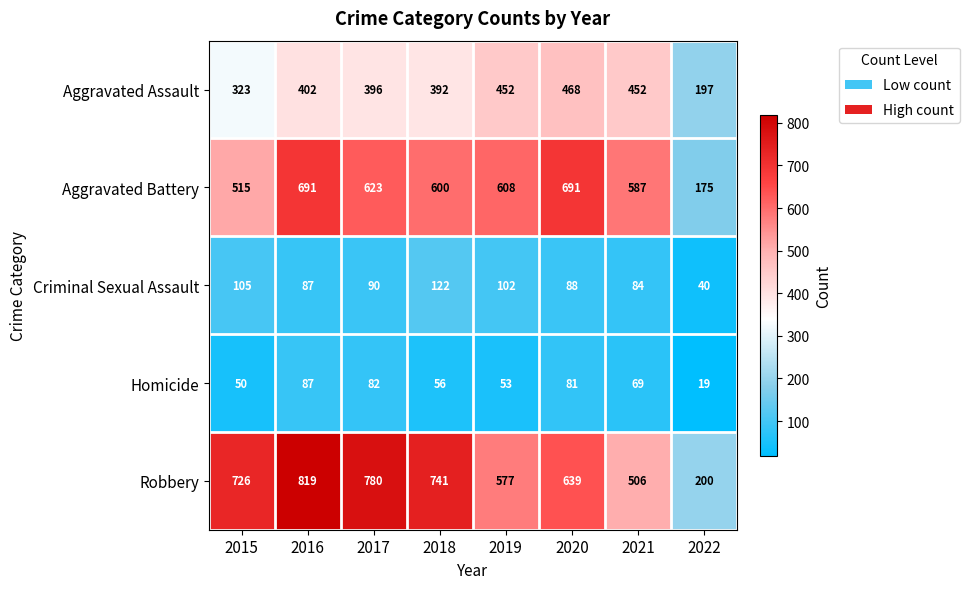

List the series in order of their peak value, lowest first.

Homicide, Criminal Sexual Assault, Aggravated Assault, Aggravated Battery, Robbery